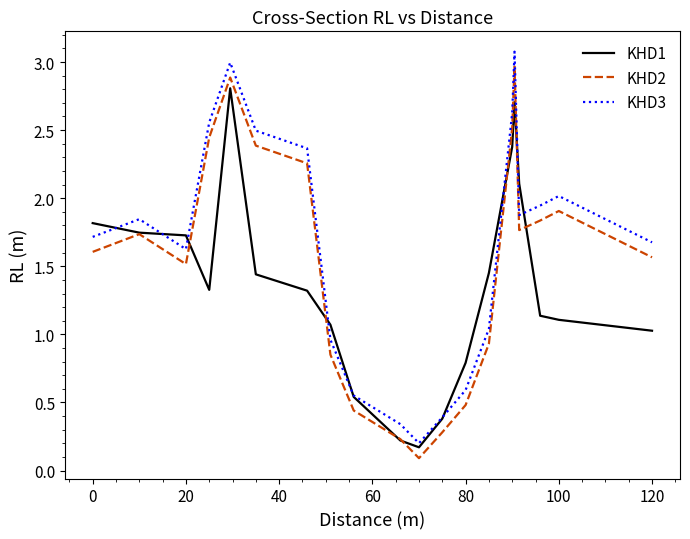

In KHD1, how many points are higher than both neighbors (excluding endpoints)?

2